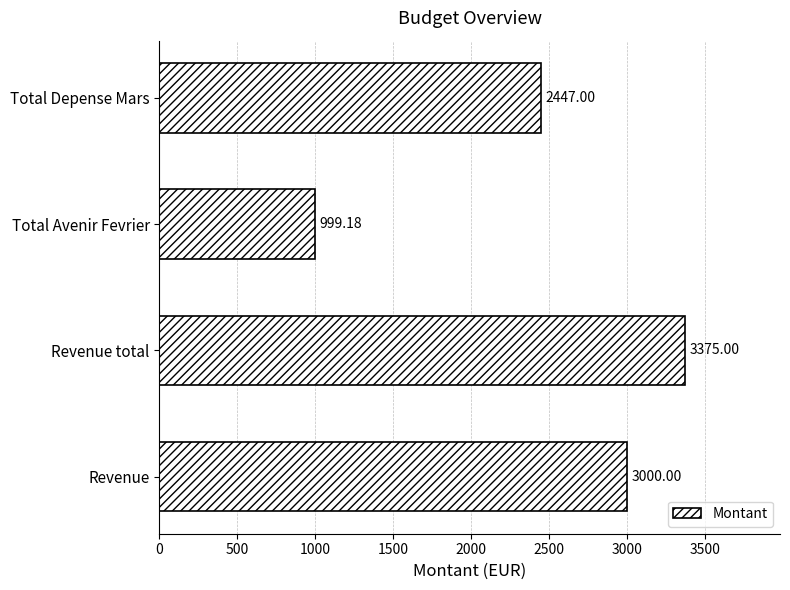

At which label is the value closest to 2187?

Total Depense Mars